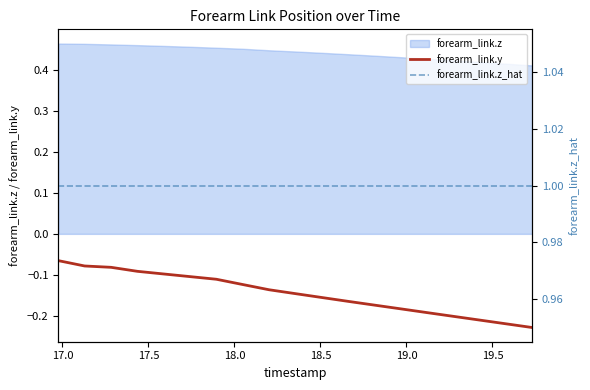

How many categories are shown in the chart?

19